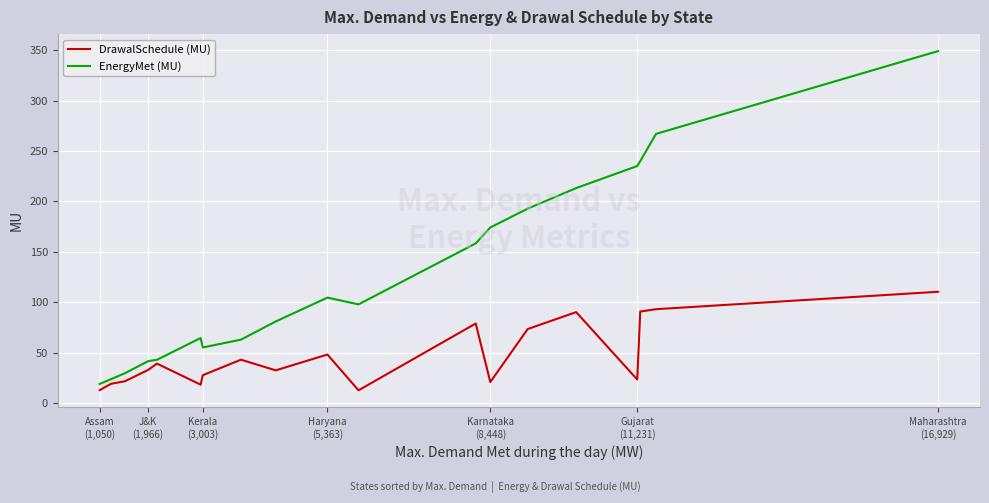

Which series has the largest range (max minus min)?

EnergyMet (MU)